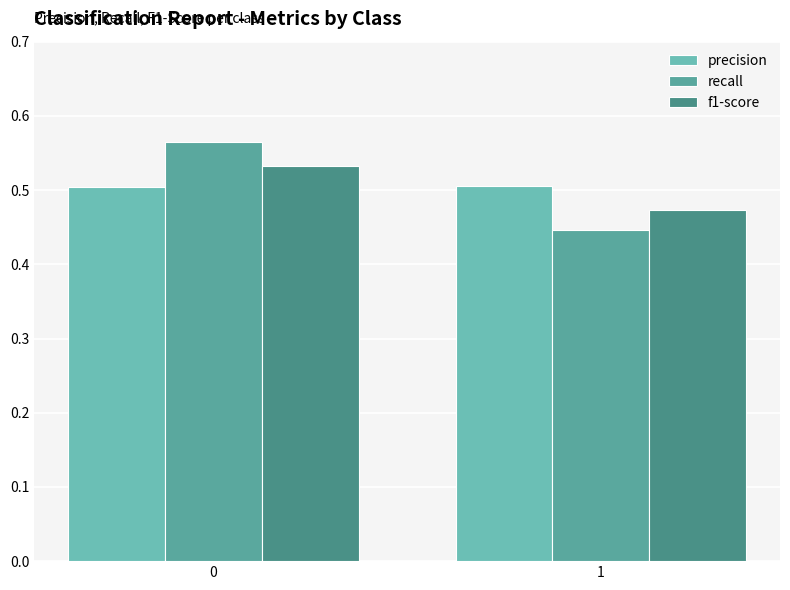

Does the chart contain any negative values?

No